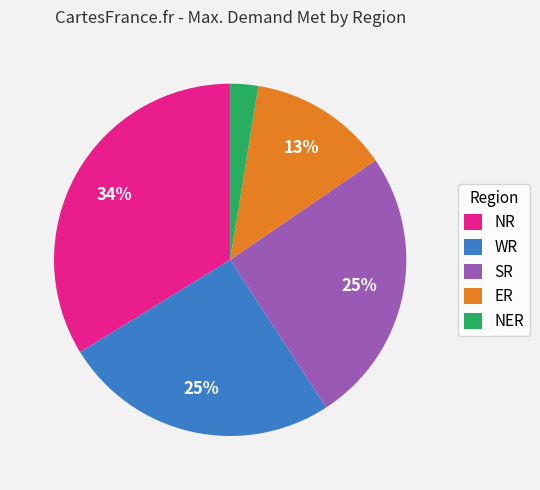

The WR slice represents 25% of the pie. True or false?

True